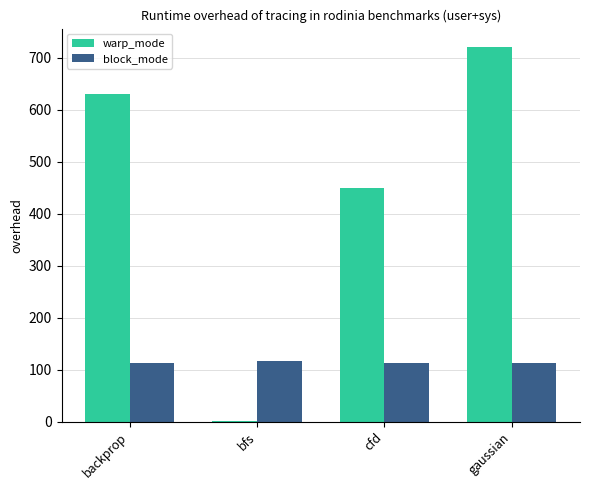

How many groups of bars are there?

4